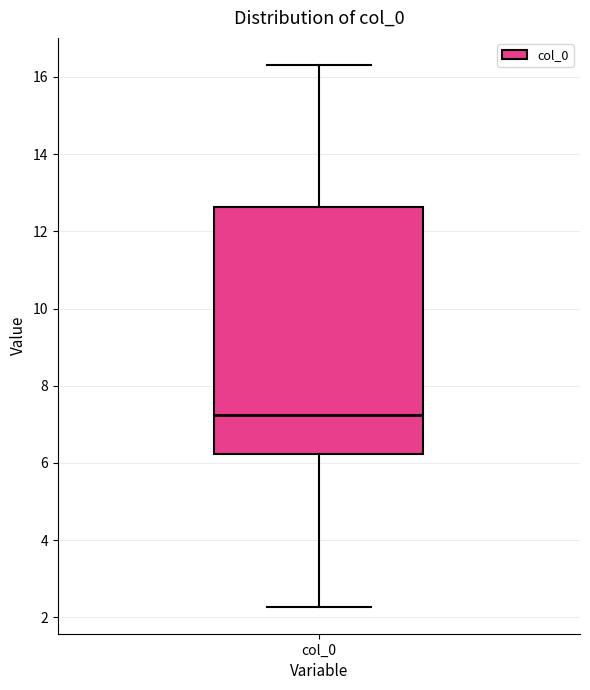

Read this box plot against the y-axis: the position of the median line, the range covered by the box, and the ends of both whiskers. The values are not printed on the chart, so give them approximately, as read against the axis.

median 7.2, box 6.2 to 12.6, whiskers 2.2 to 16.4